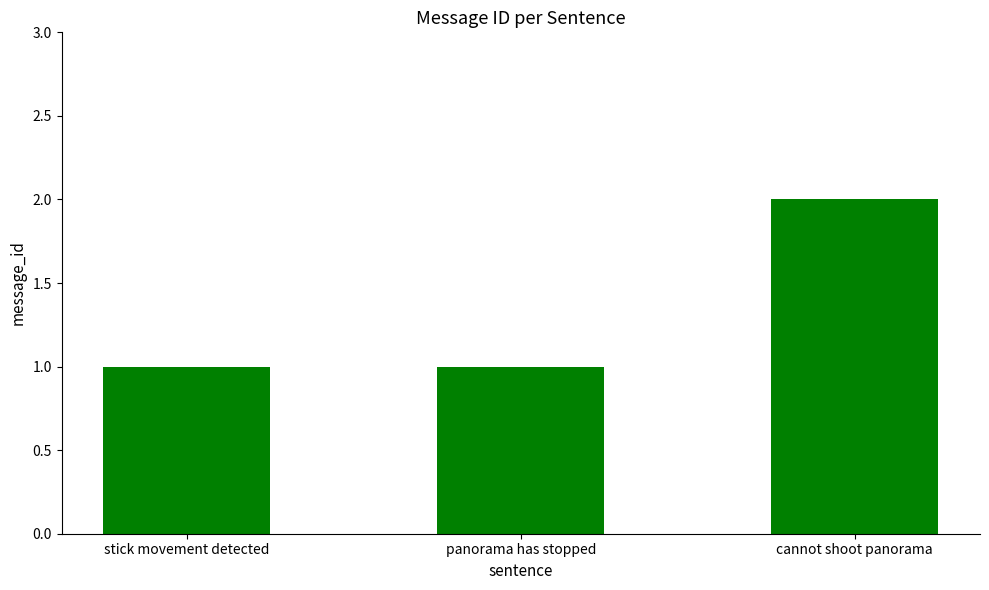

Which label corresponds to the largest value in the chart?

cannot shoot panorama